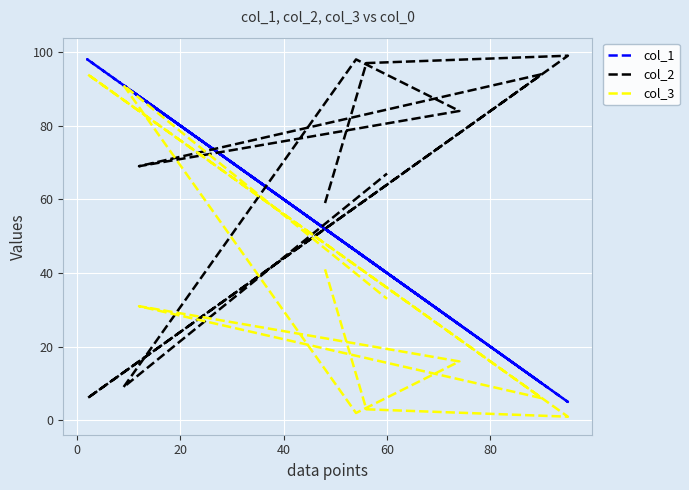

True or false: col_2 has more than 1 points higher than both neighbors.

True